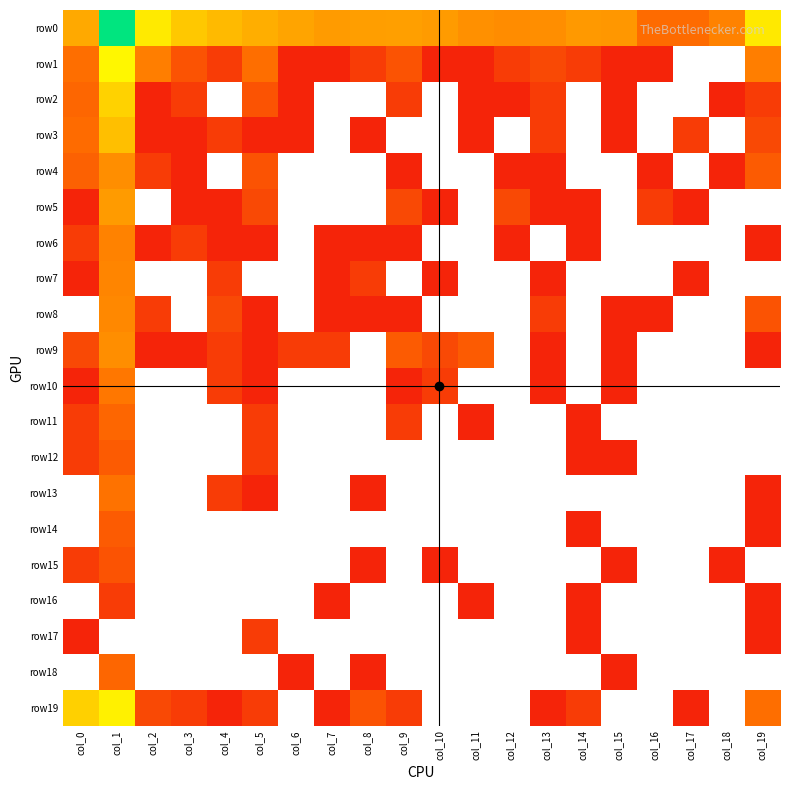

Which has a higher value, col_2 or col_16?

col_2